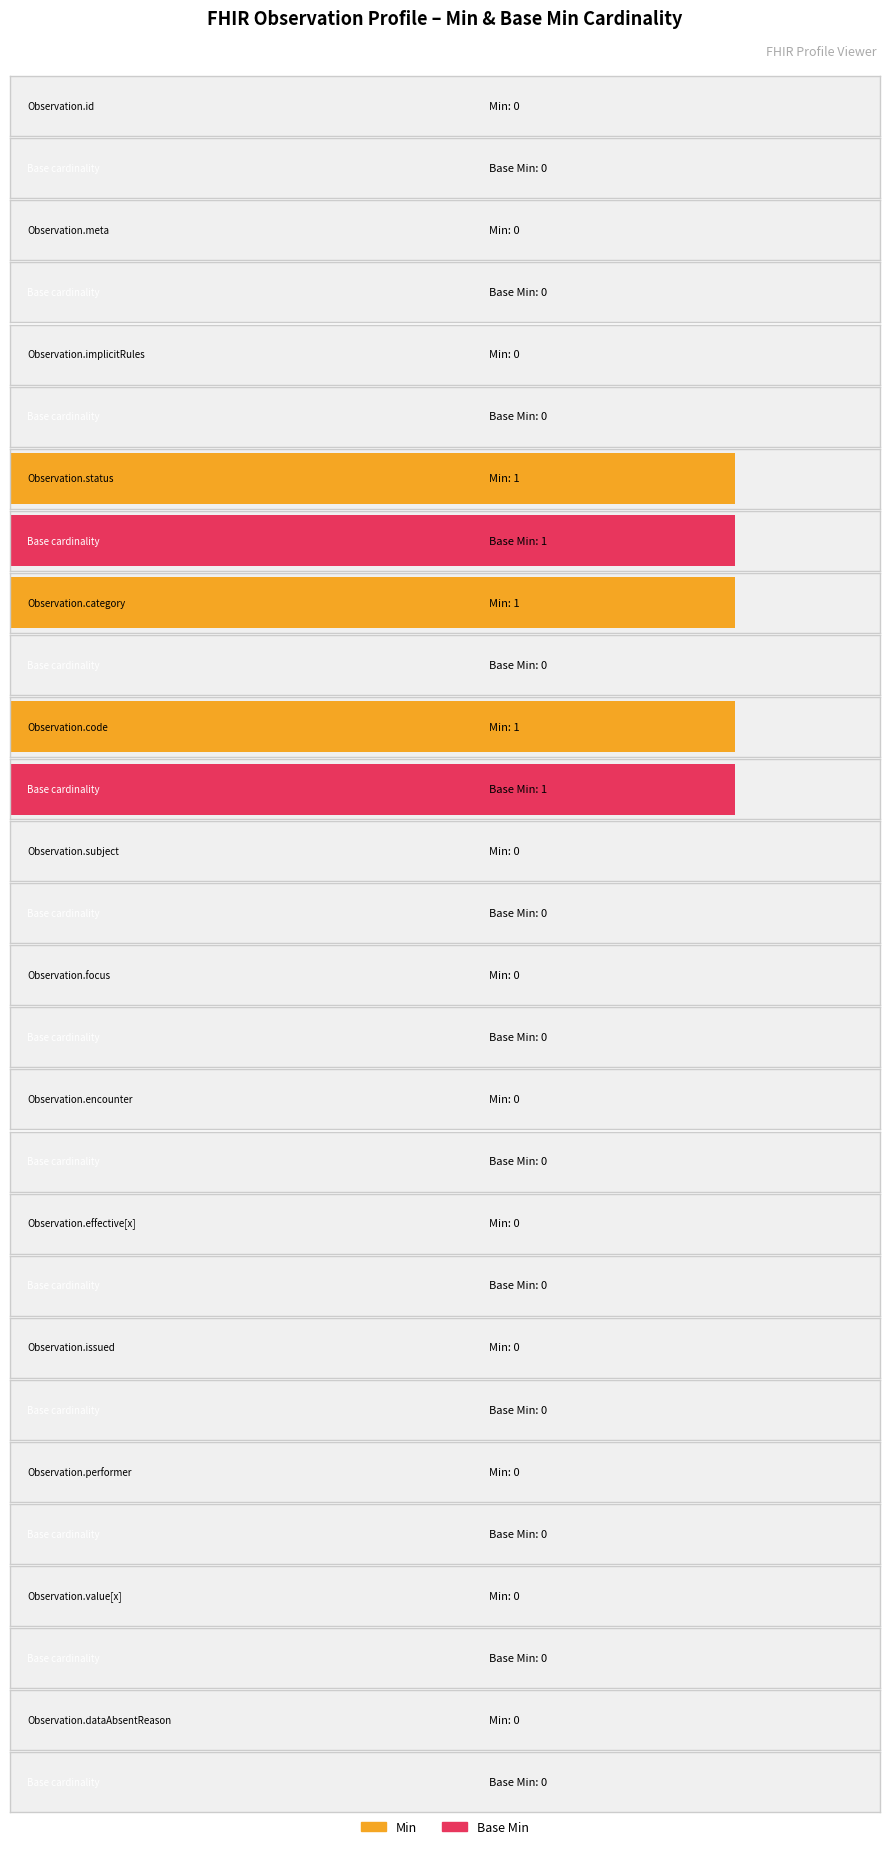

List the series in order of their peak value, highest first.

Min, Base Min